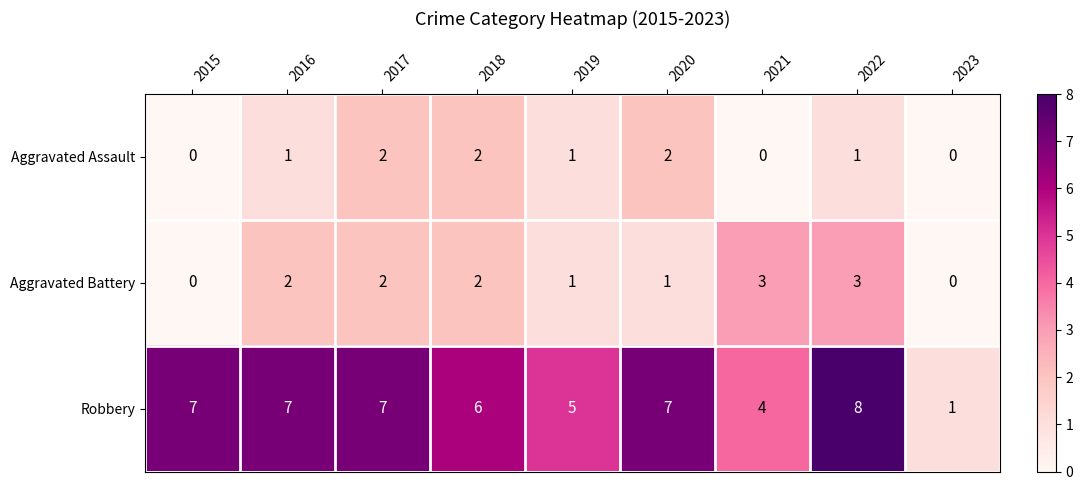

Which series has the largest total across all categories?

Robbery